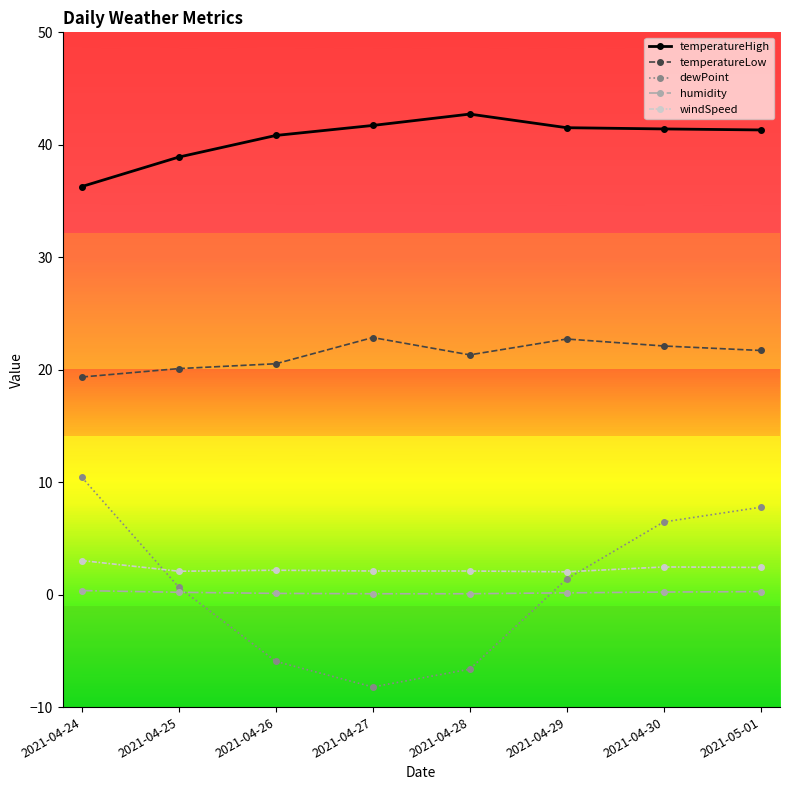

Read the temperatureLow value at 2021-04-30.

22.1